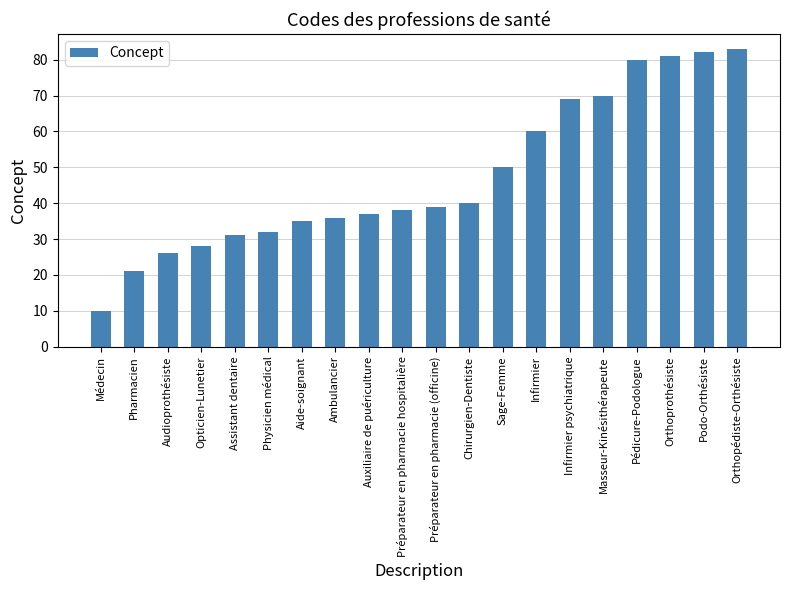

What is the difference between the values at Ambulancier and Aide-soignant?

1